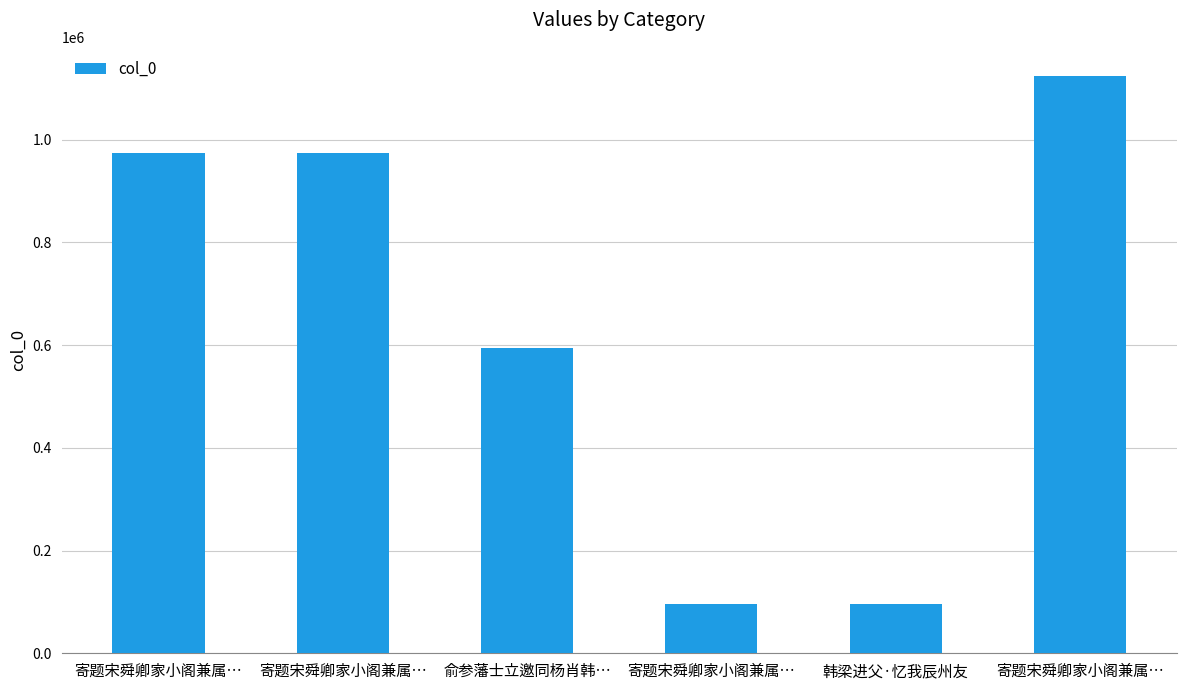

What is the average value?

643129